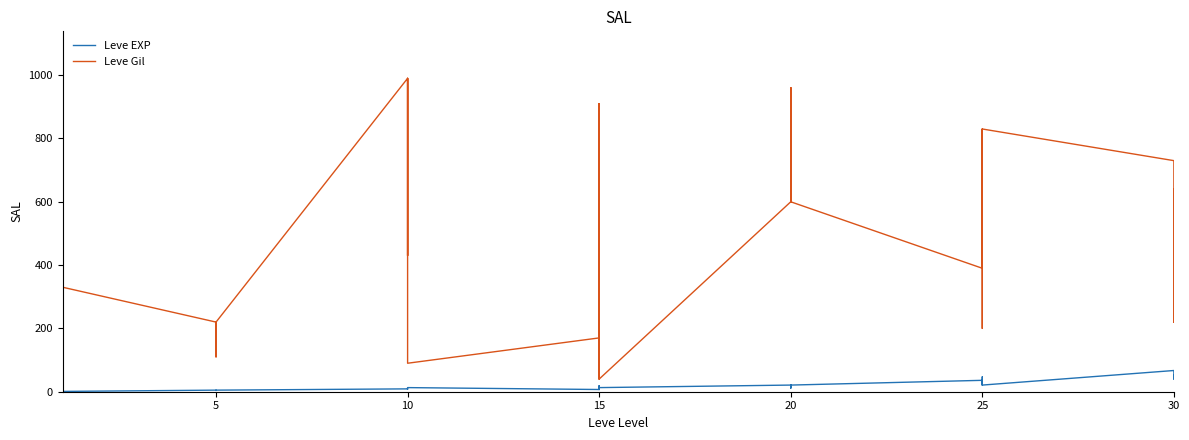

What is the difference between the second highest and second lowest values in the Leve EXP series?

629